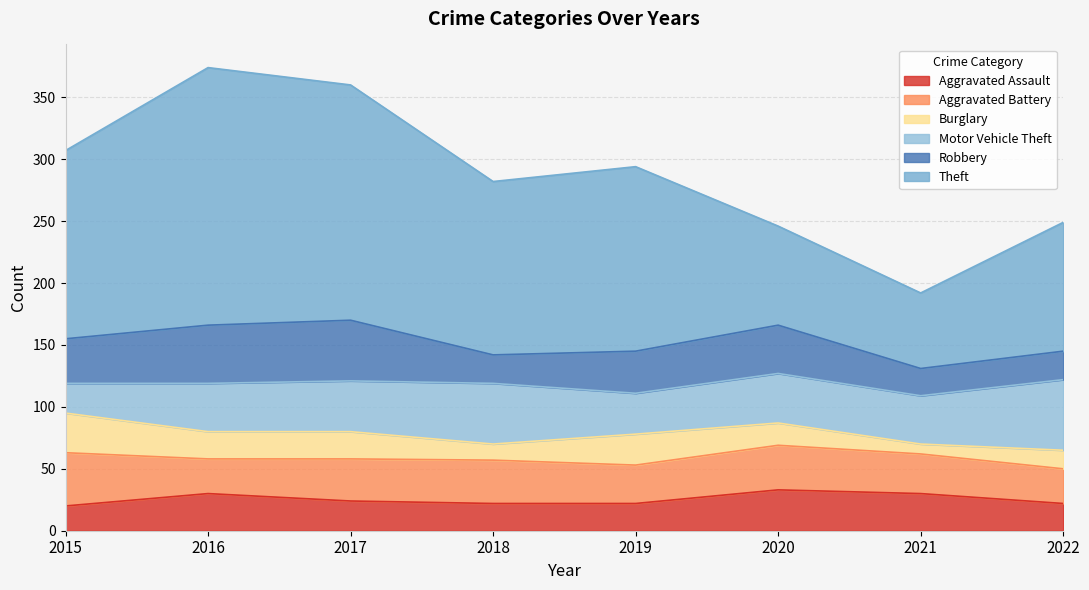

How many Aggravated Assault values are between 22 and 30?

6